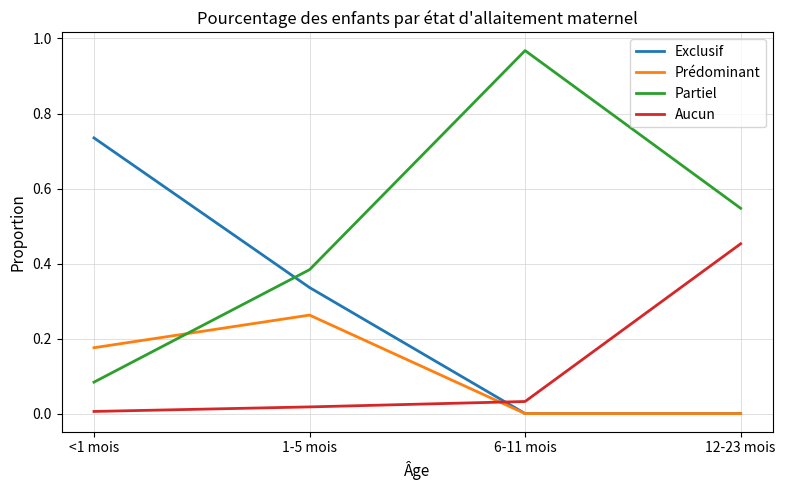

What position from the left is 6-11 mois?

3